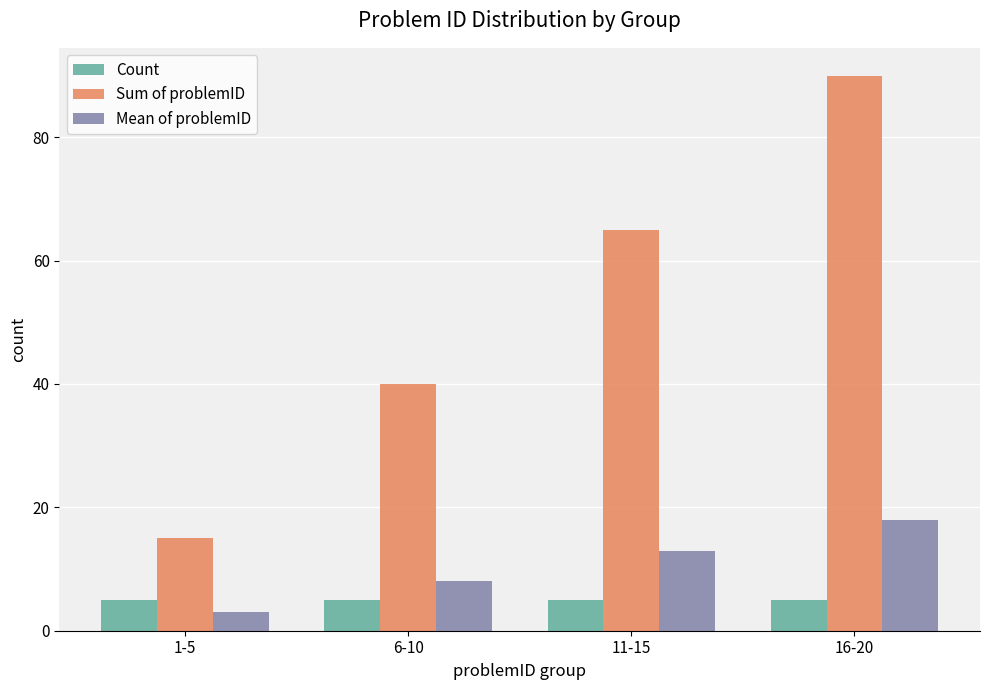

At which label is Sum of problemID closest to 52?

6-10